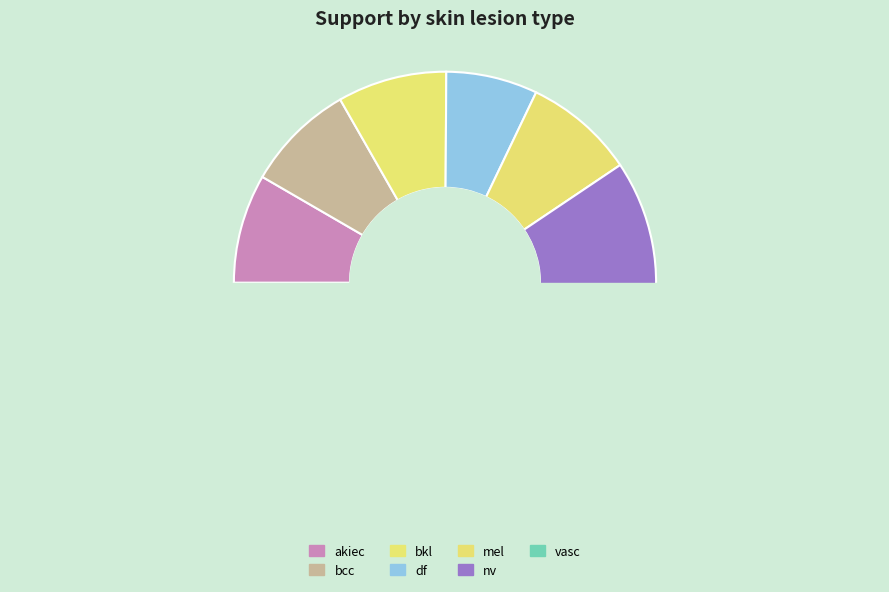

Between bcc and akiec, which is larger?

bcc